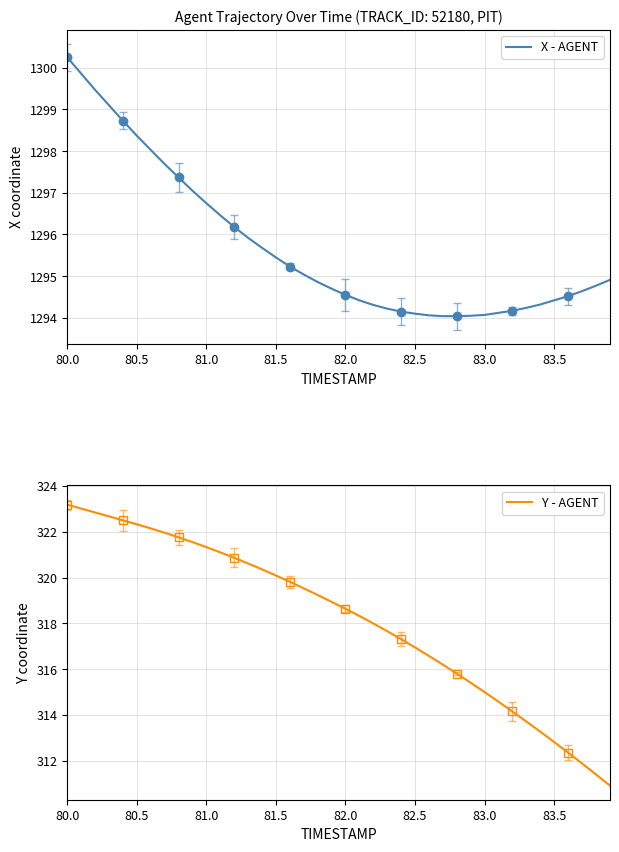

What is the maximum value for Y - AGENT?

323.2